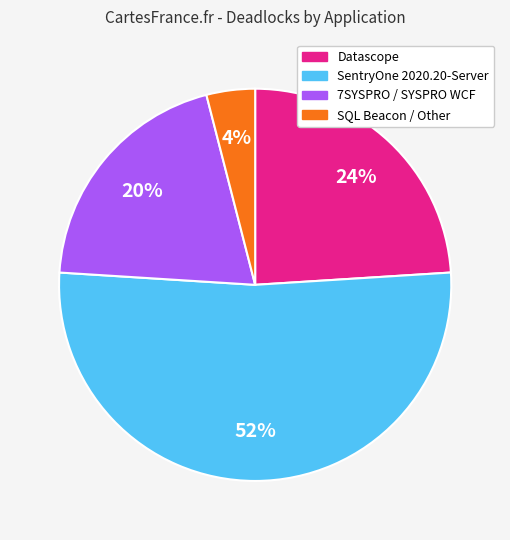

Rank the categories by value from highest to lowest.

SentryOne 2020.20-Server, Datascope, 7SYSPRO / SYSPRO WCF, SQL Beacon / Other